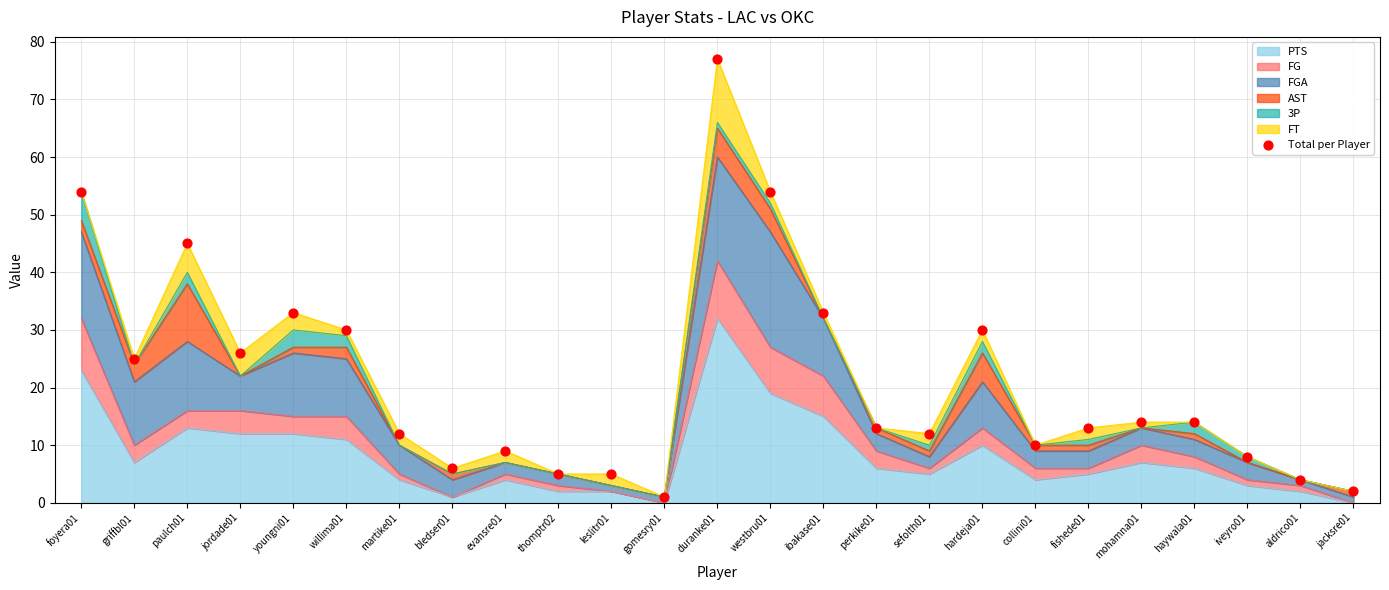

What is the change in value from leslitr01 to duranke01?

+72